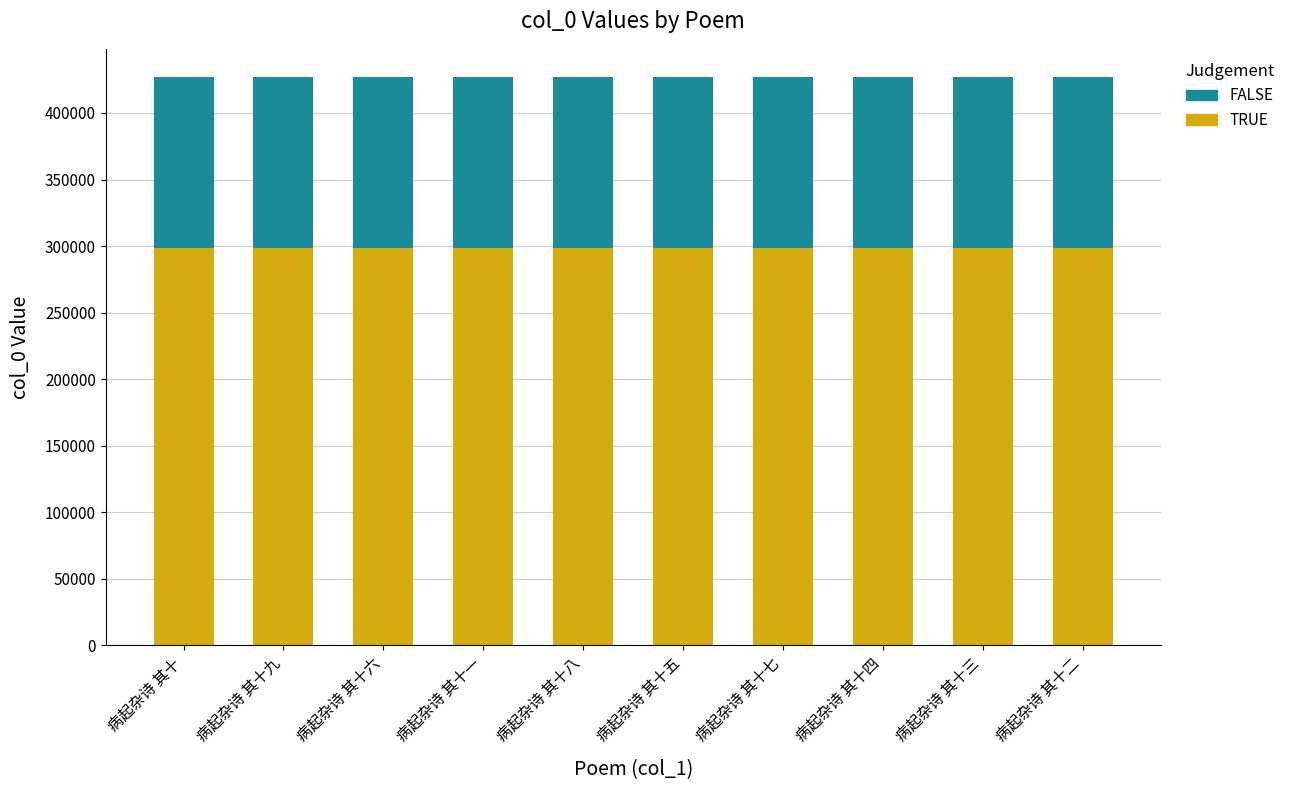

What is the highest value of the TRUE series?

298781.0